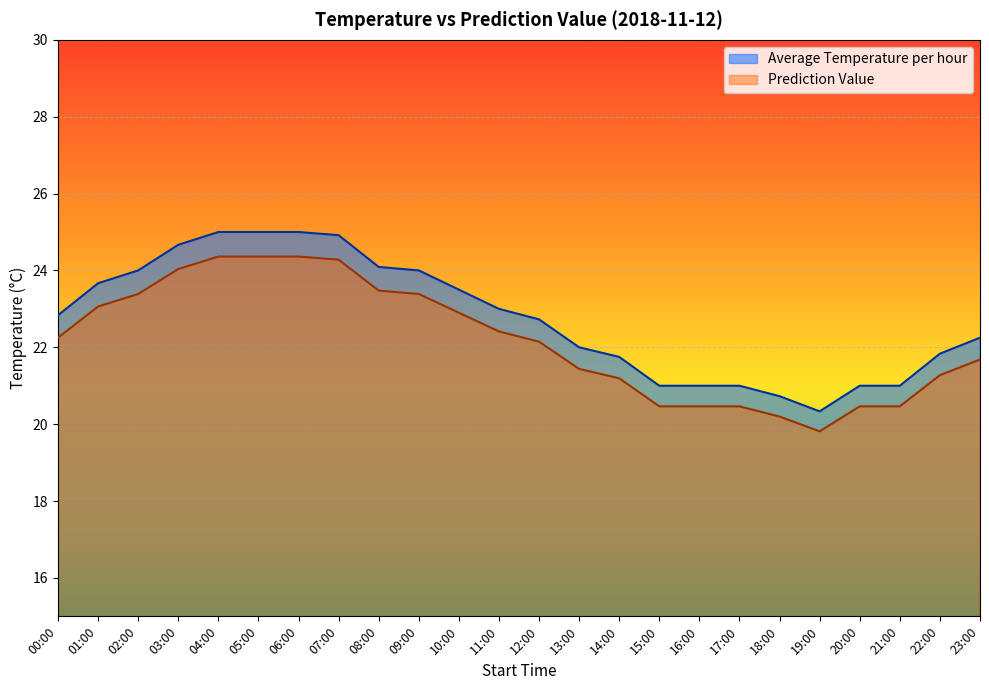

The Average Temperature per hour series shows 9.8 at 15:00. True or false?

False